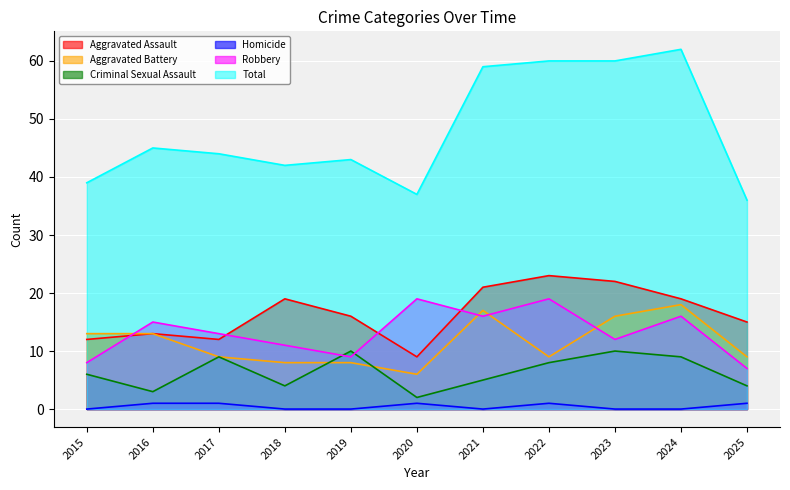

How many values in Homicide are above zero?

5